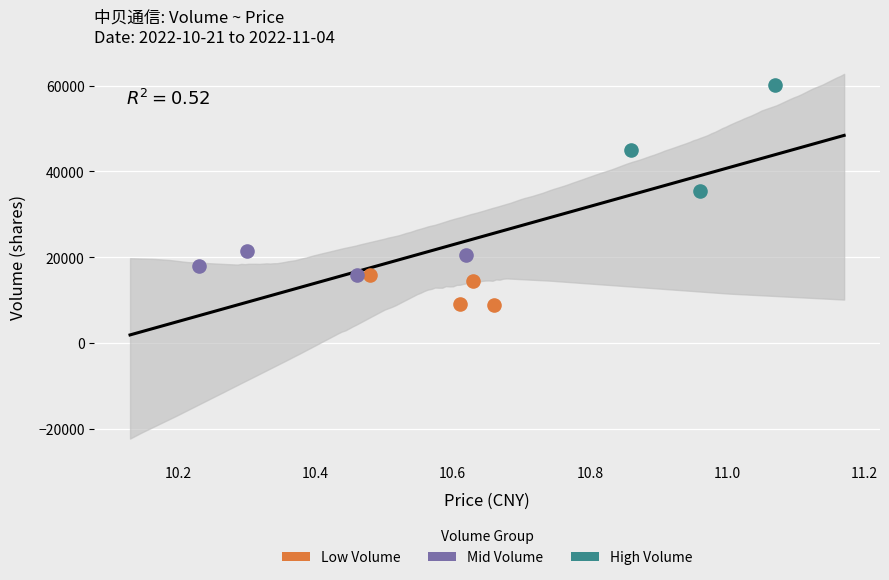

Which series has the largest Y range (max minus min)?

High Volume